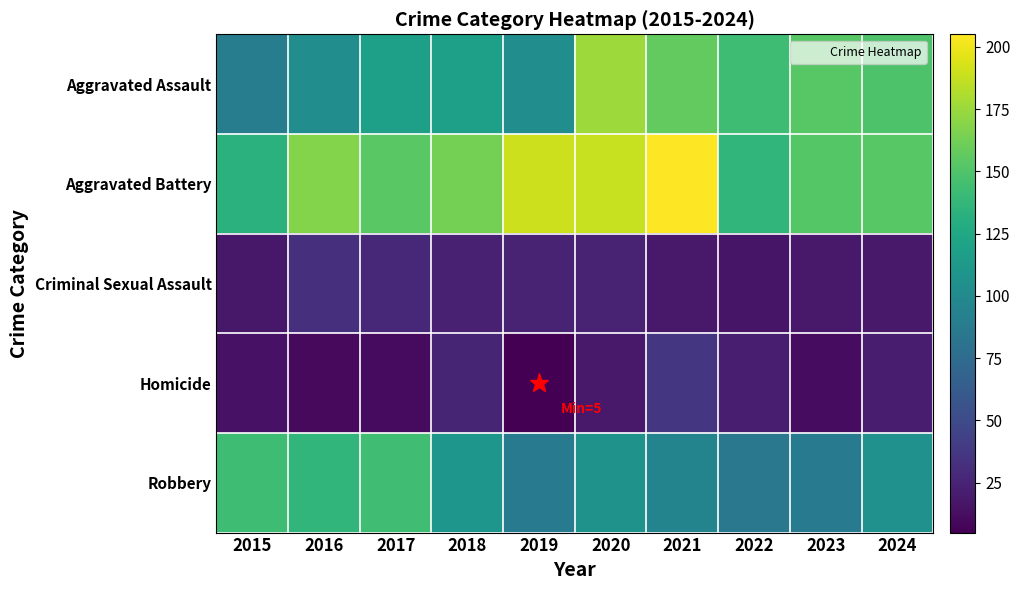

Reading right to left, list all the values displayed in this chart.

Aggravated Assault: 2024=149	2023=153	2022=143	2021=157	2020=176	2019=103	2018=118	2017=118	2016=103	2015=89
Aggravated Battery: 2024=153	2023=152	2022=137	2021=205	2020=188	2019=190	2018=163	2017=154	2016=168	2015=133
Criminal Sexual Assault: 2024=19	2023=19	2022=16	2021=19	2020=24	2019=24	2018=23	2017=28	2016=32	2015=18
Homicide: 2024=20	2023=12	2022=22	2021=37	2020=19	2019=5	2018=26	2017=11	2016=10	2015=15
Robbery: 2024=106	2023=88	2022=85	2021=95	2020=107	2019=88	2018=110	2017=144	2016=137	2015=143